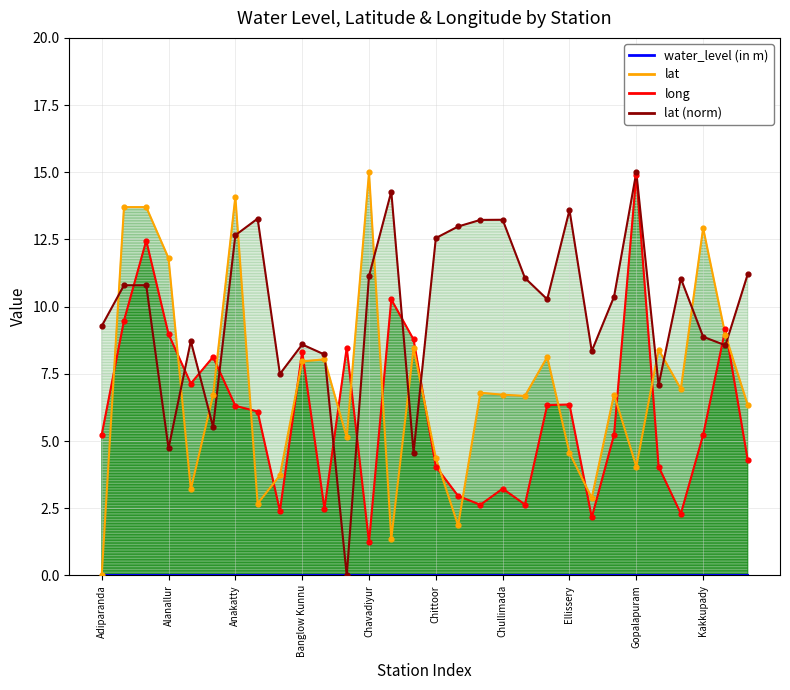

At which category is the sum across all series the highest?

Agali Pz